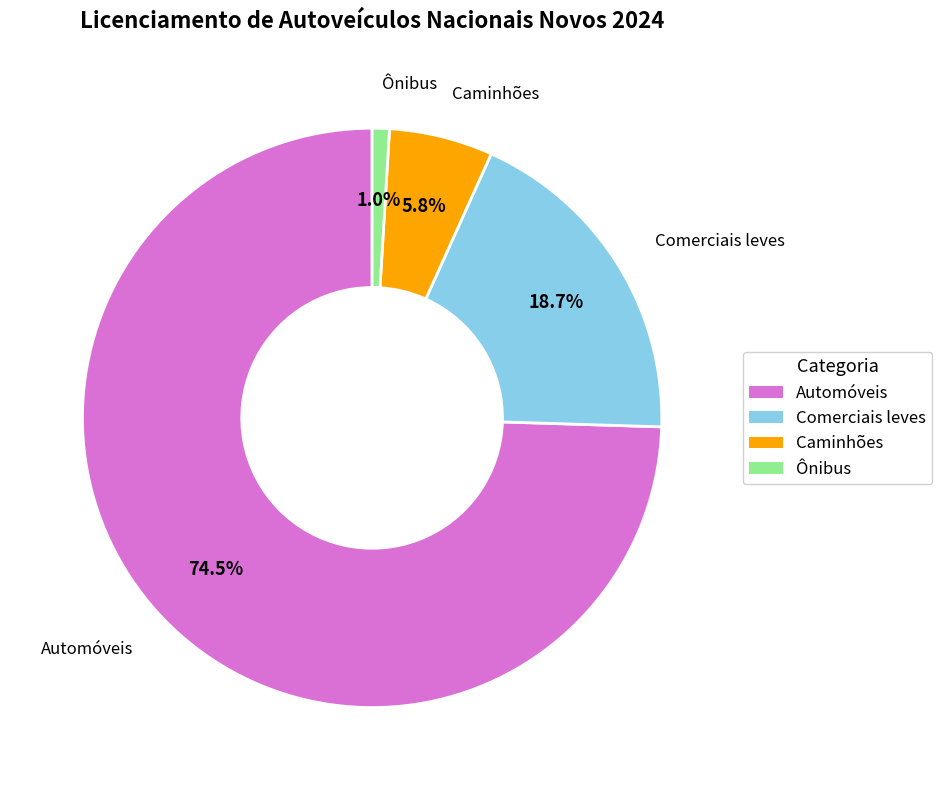

What is the largest slice in the pie chart?

Automóveis